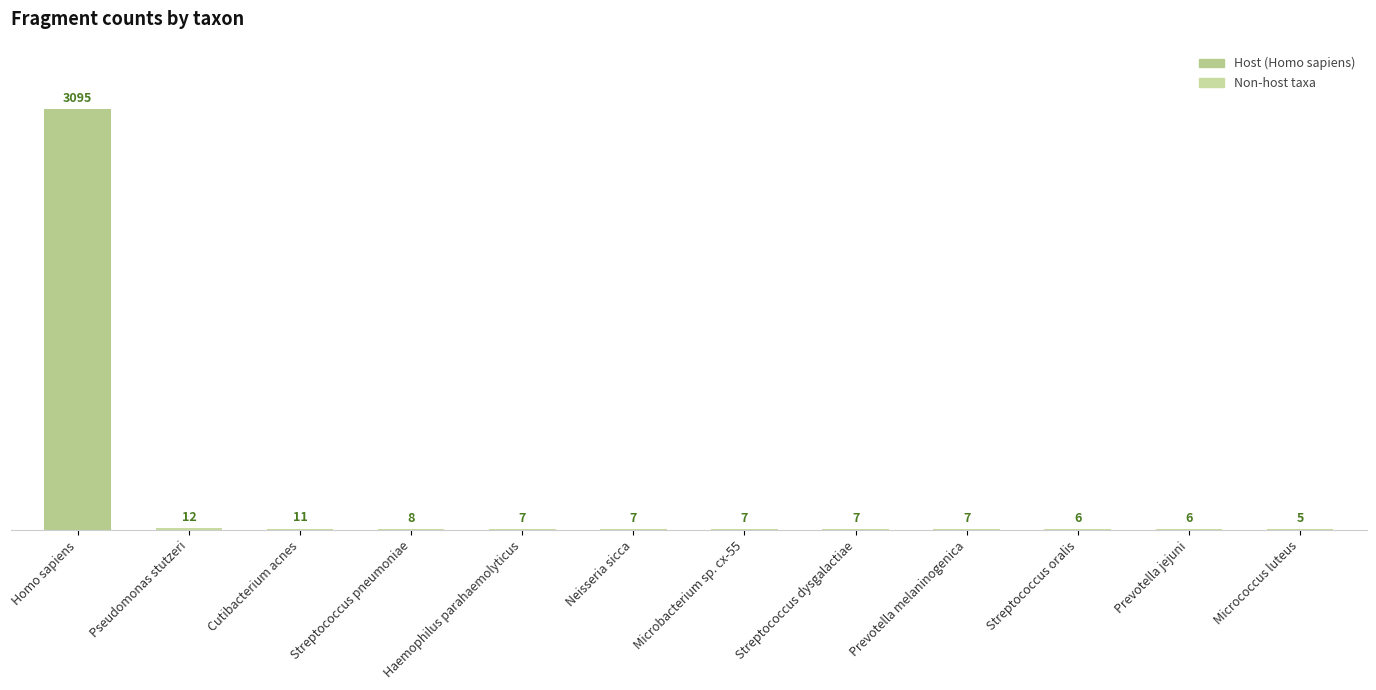

Approximately how many times larger is the value at Haemophilus parahaemolyticus compared to Micrococcus luteus?

1.4